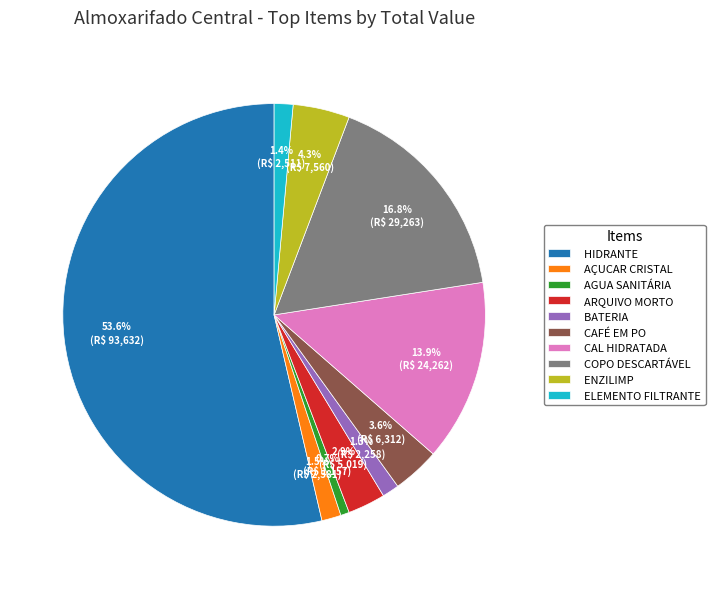

Combined, what portion of the pie is HIDRANTE and CAL HIDRATADA?

67.5%